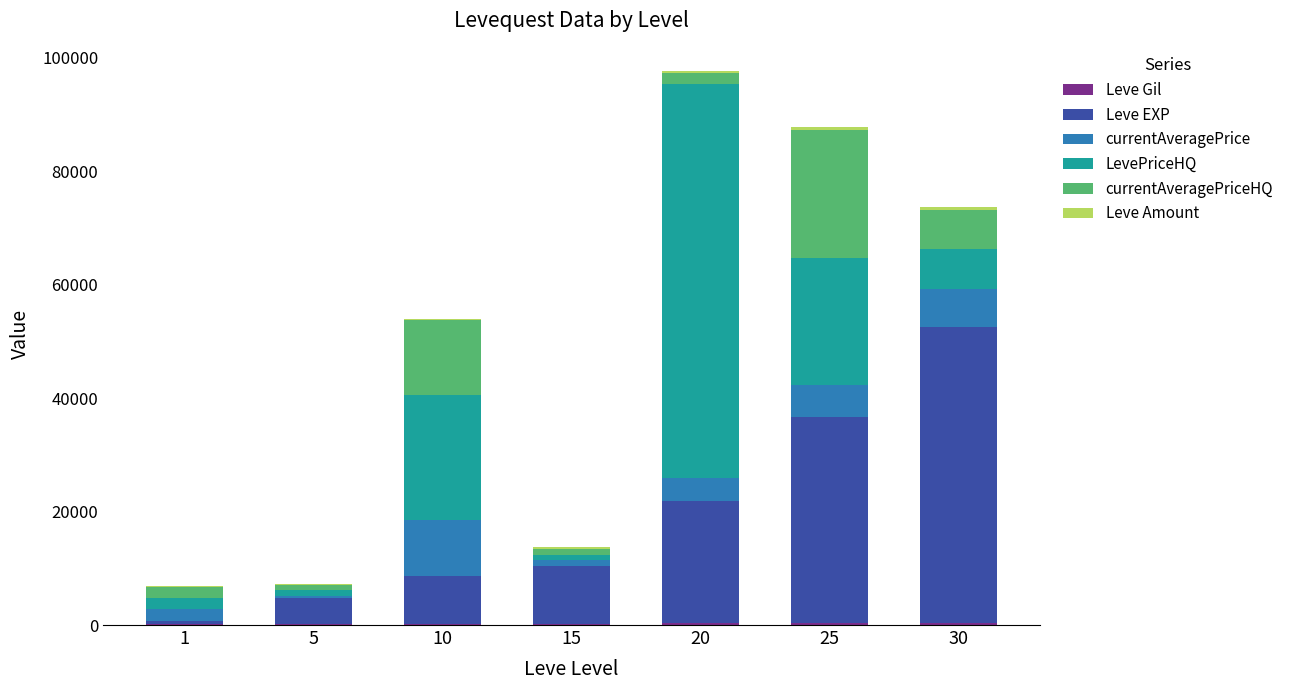

How many data points does each series have?

7